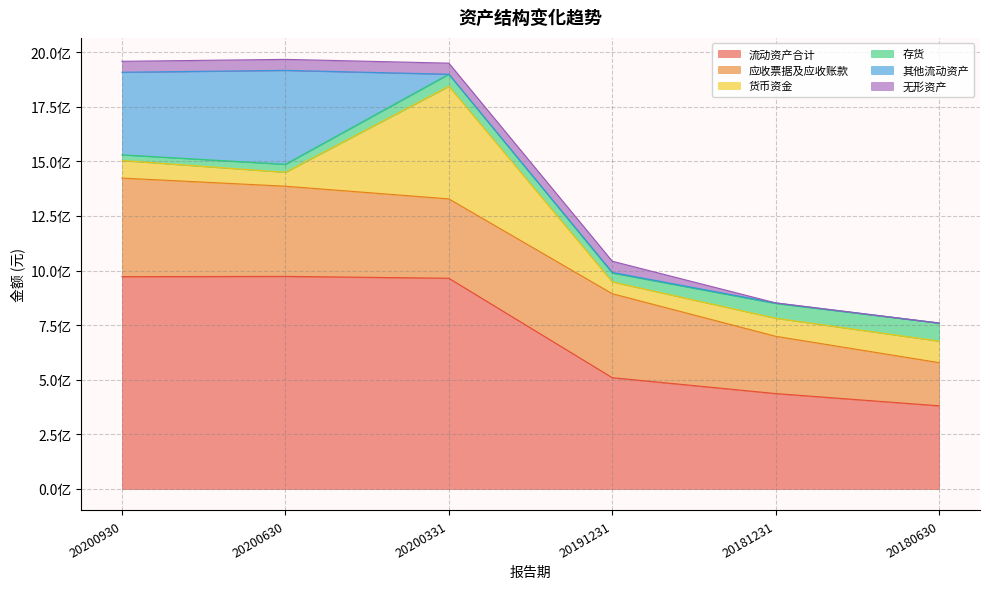

How many series are shown in this chart?

6